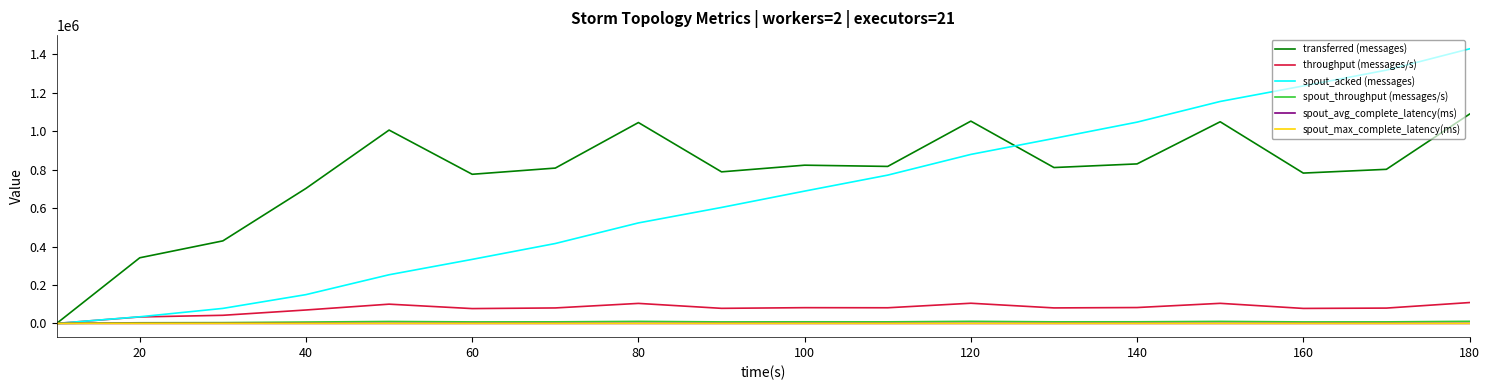

How many positive values does the spout_acked (messages) series have?

17